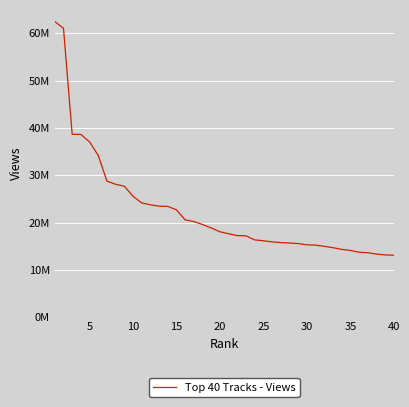

Does the chart display data point markers on the line(s)?

No